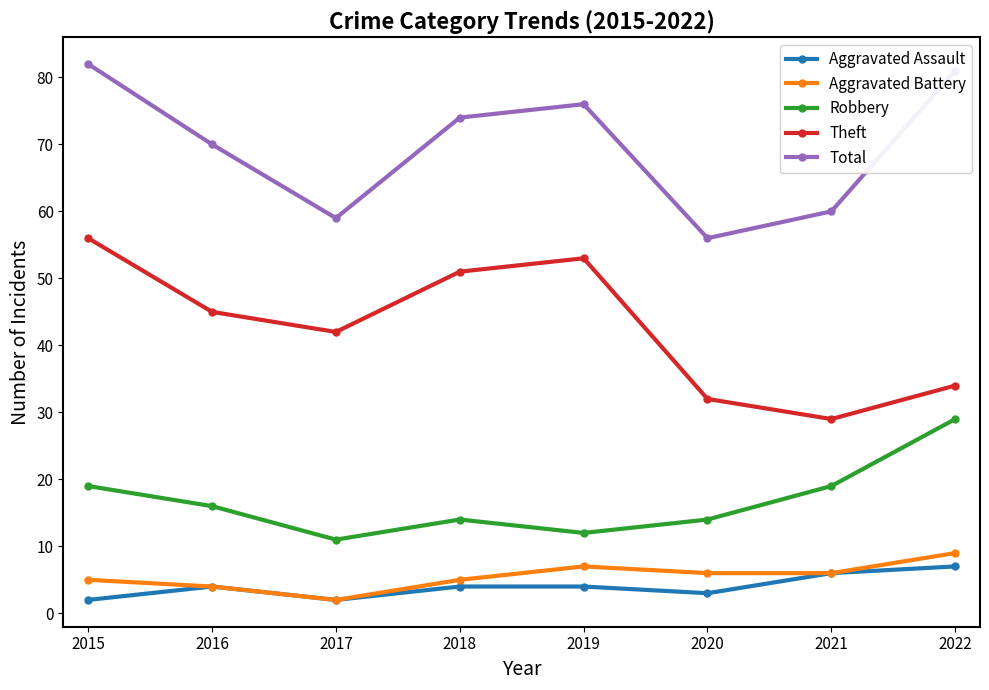

What is the highest value of the Total series?

82